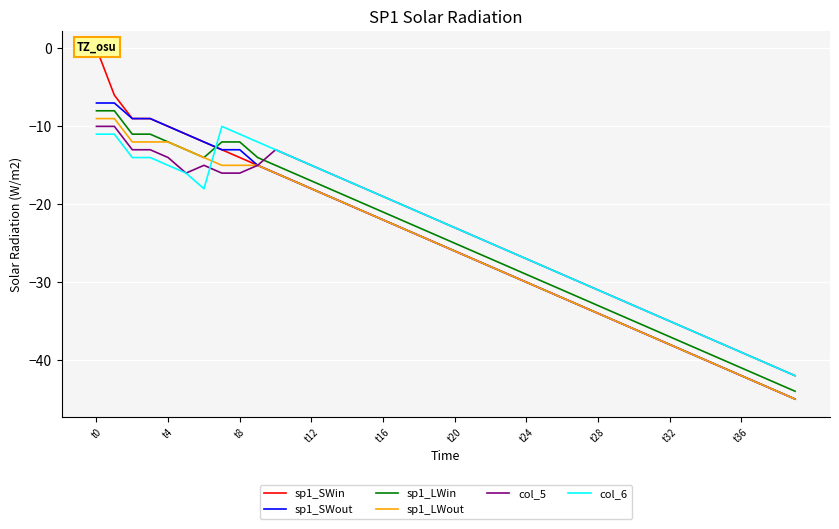

Read the col_5 value at t32, to the nearest 5.

-35